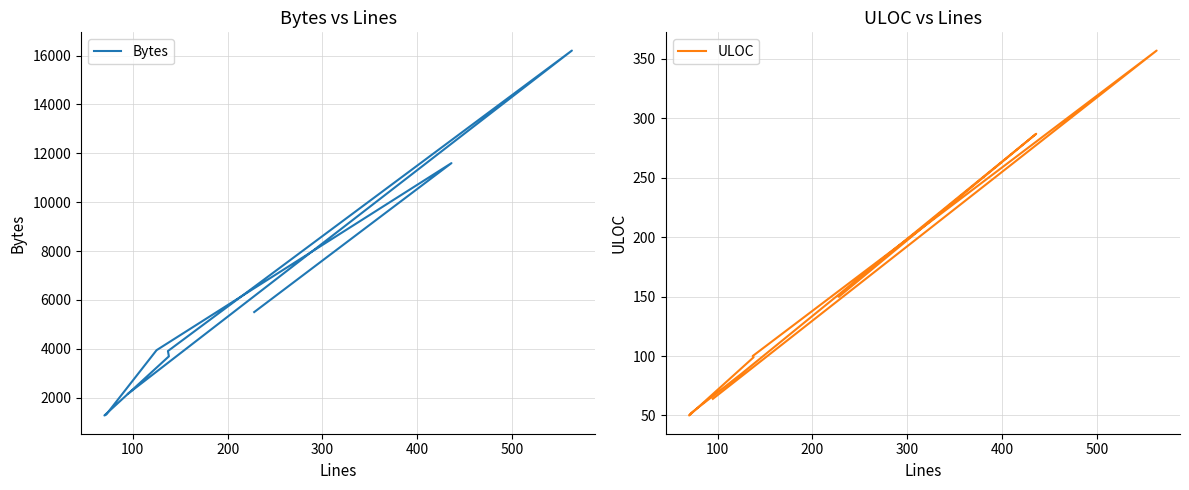

True or false: Bytes and ULOC cross at least once.

False